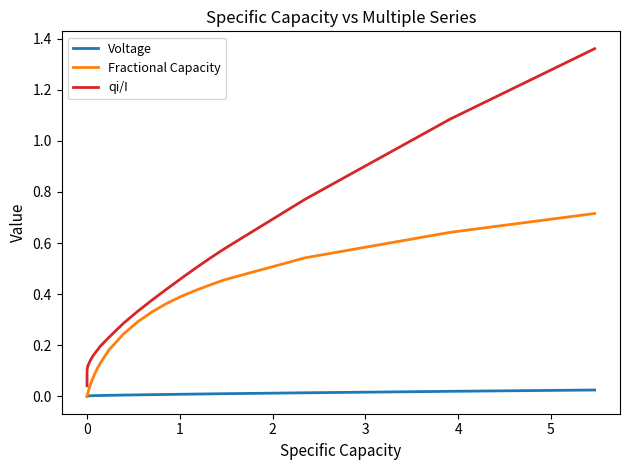

Which series has the largest range (max minus min)?

qi/I